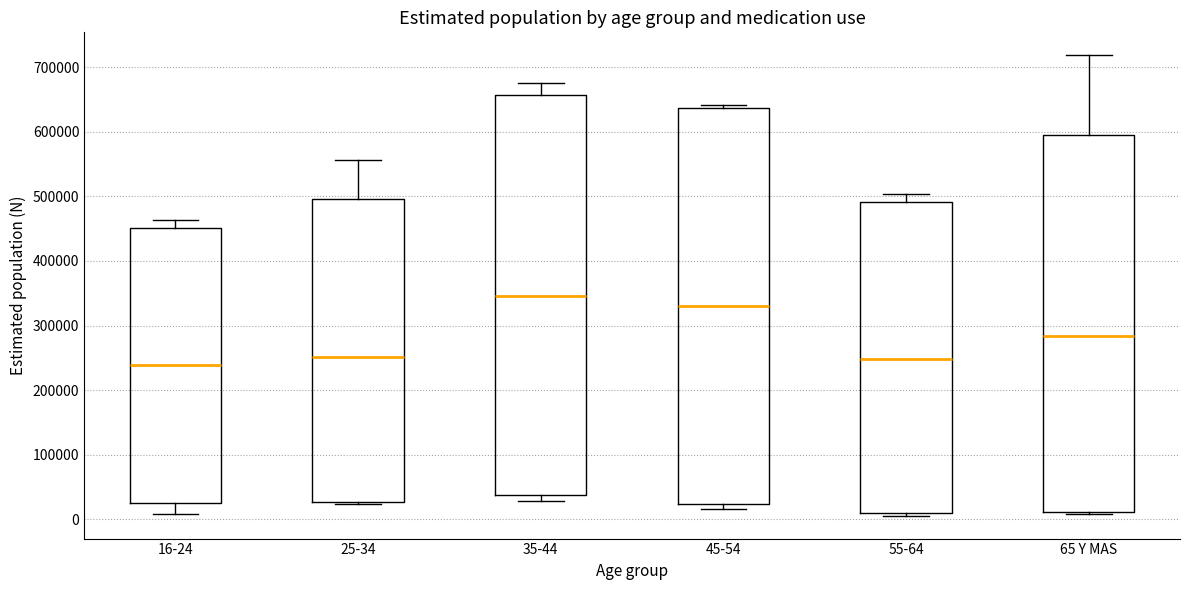

Where is the lower edge of the box for 65 Y MAS on the y-axis? The values are not printed on the chart, so give them approximately, as read against the axis.

10000